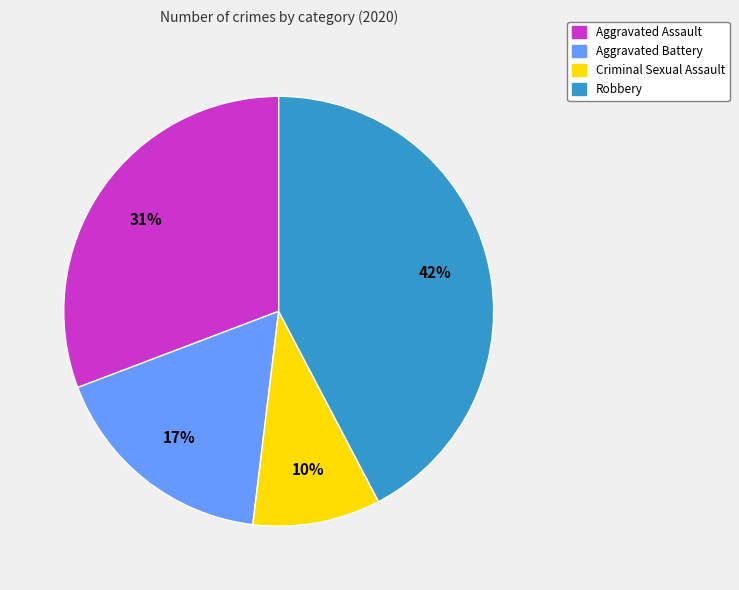

How many segments does this pie chart have?

4